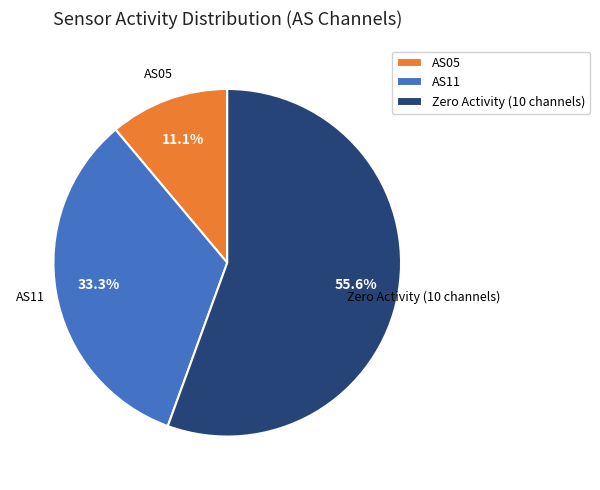

What percentage do AS11 and Zero Activity (10 channels) together represent?

88.9%